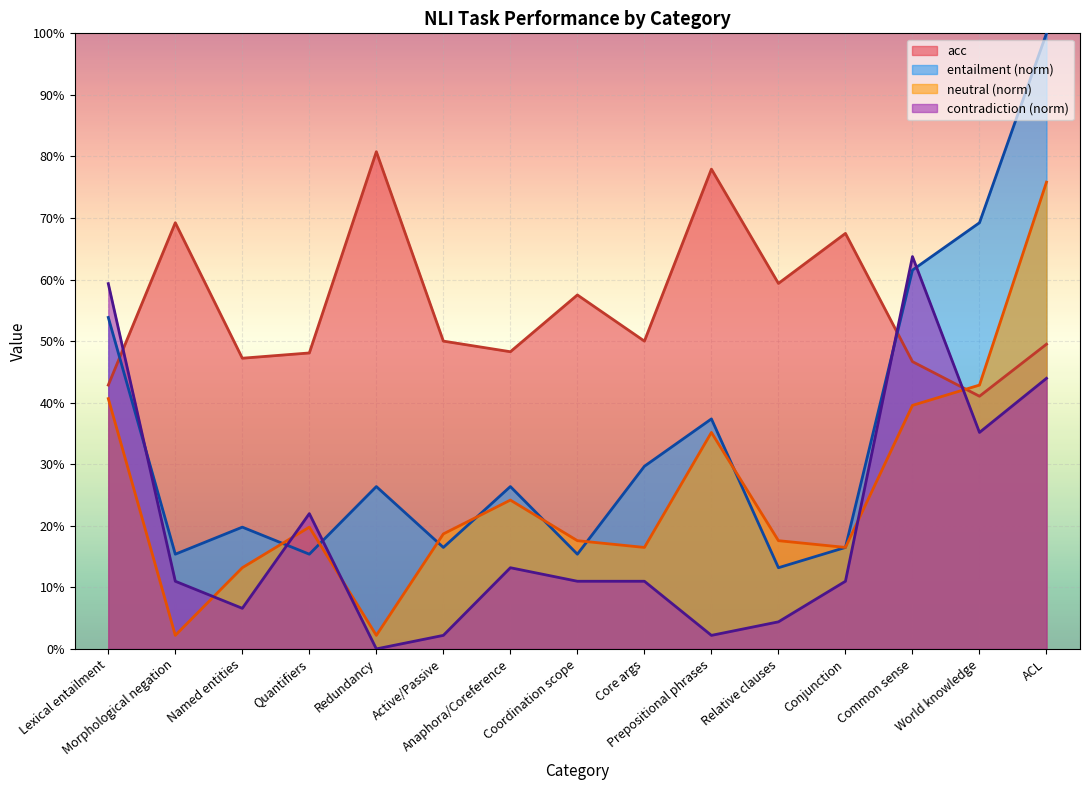

What is the average value of the entailment series?

0.3